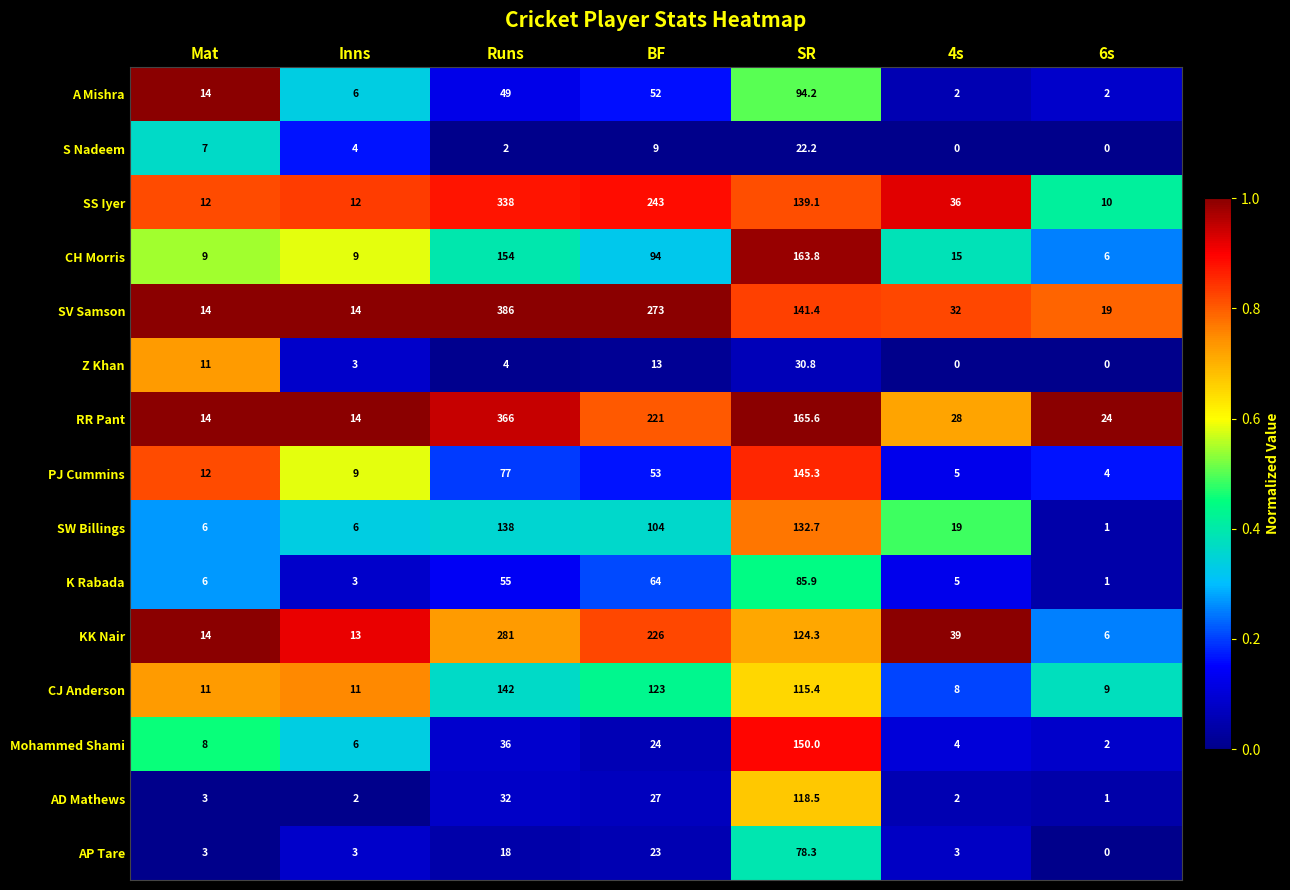

Is it true that SW Billings equals 1.8 at Inns?

False